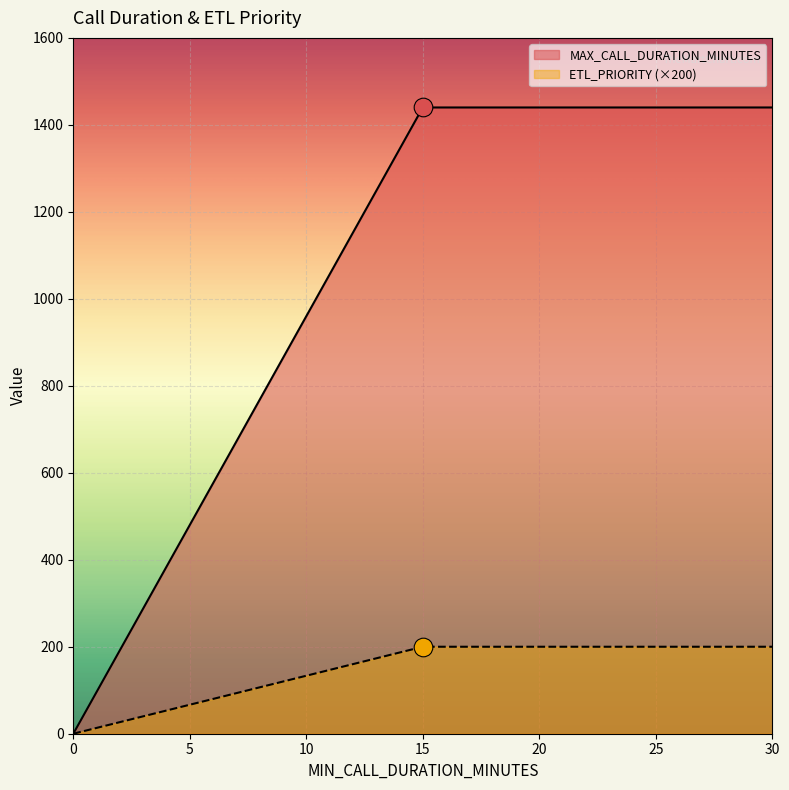

At how many categories does at least one series exceed 489?

2